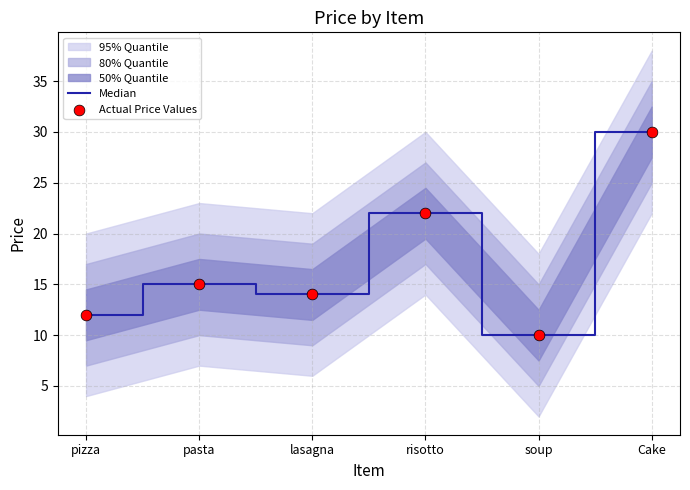

Is the value of Actual Price Values at pasta greater than the value of Median at pasta?

No